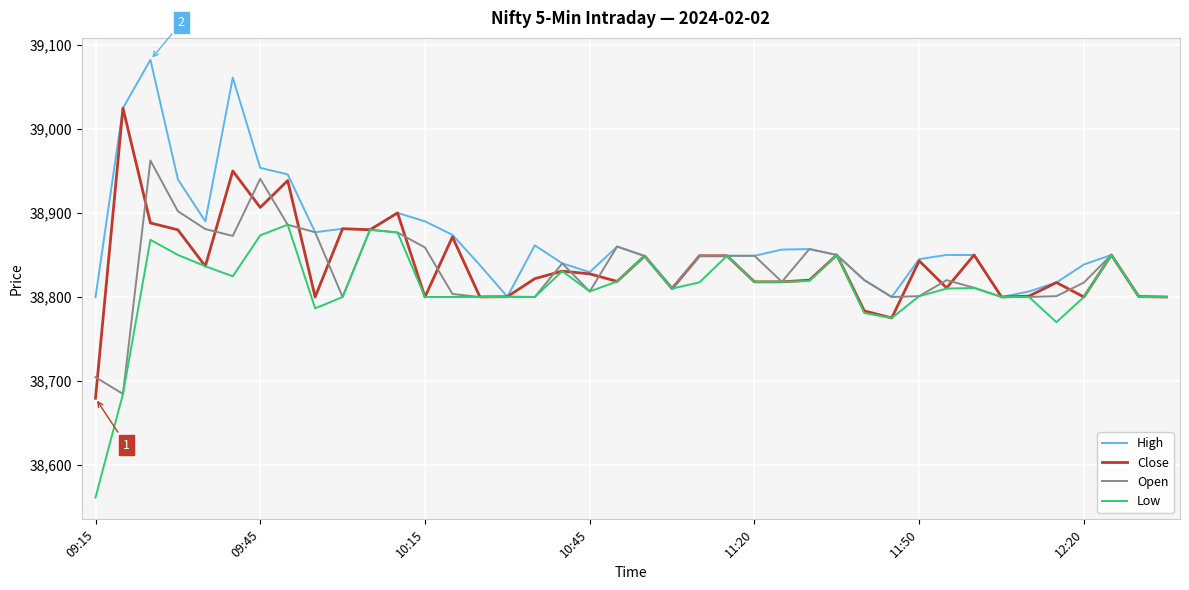

Rank the series by their maximum value, from lowest to highest.

Low, Open, Close, High